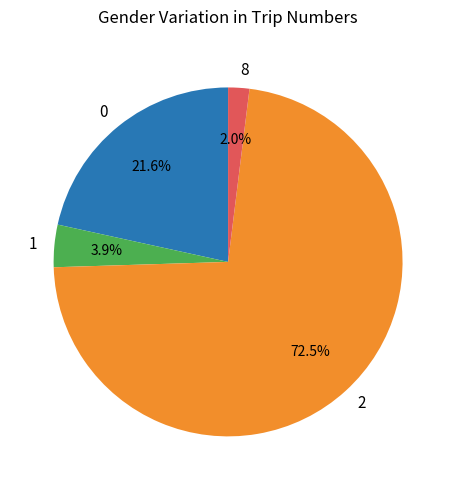

To the nearest percent, what is the difference between the 8 and 1 slice percentages?

2%